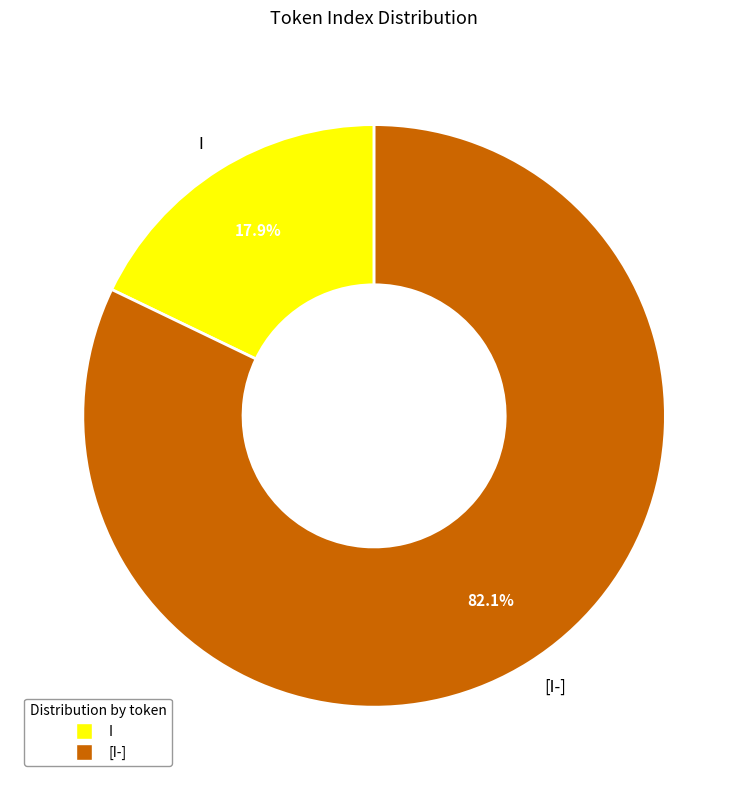

What percentage is the I slice, to the nearest percent?

18%